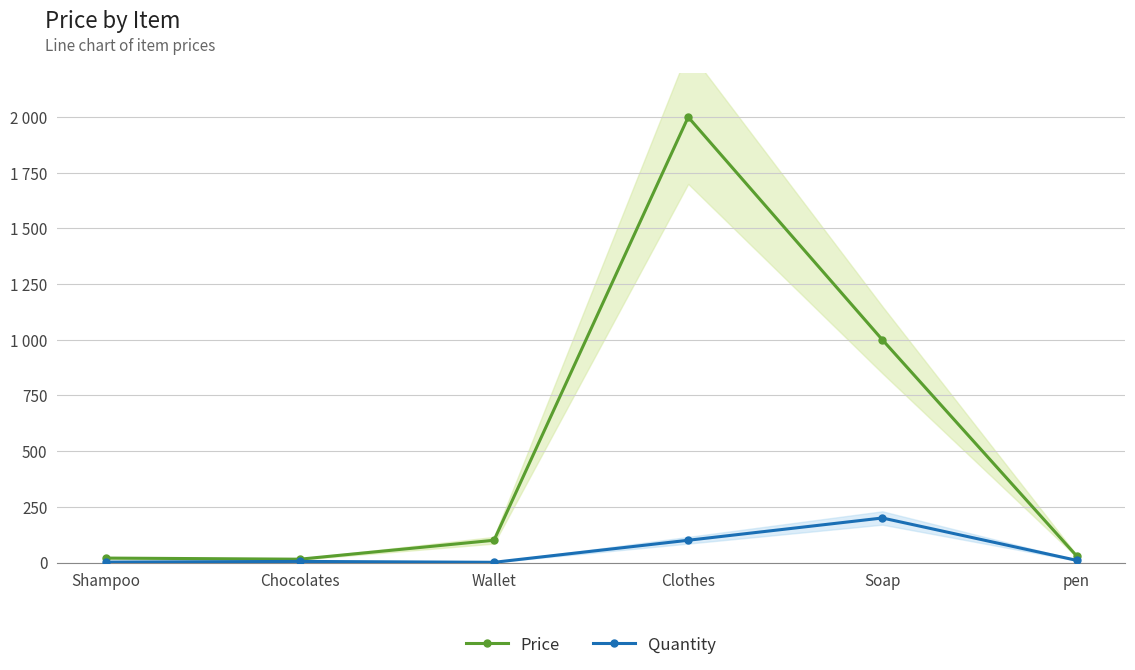

True or false: Quantity and Price cross at least once.

False